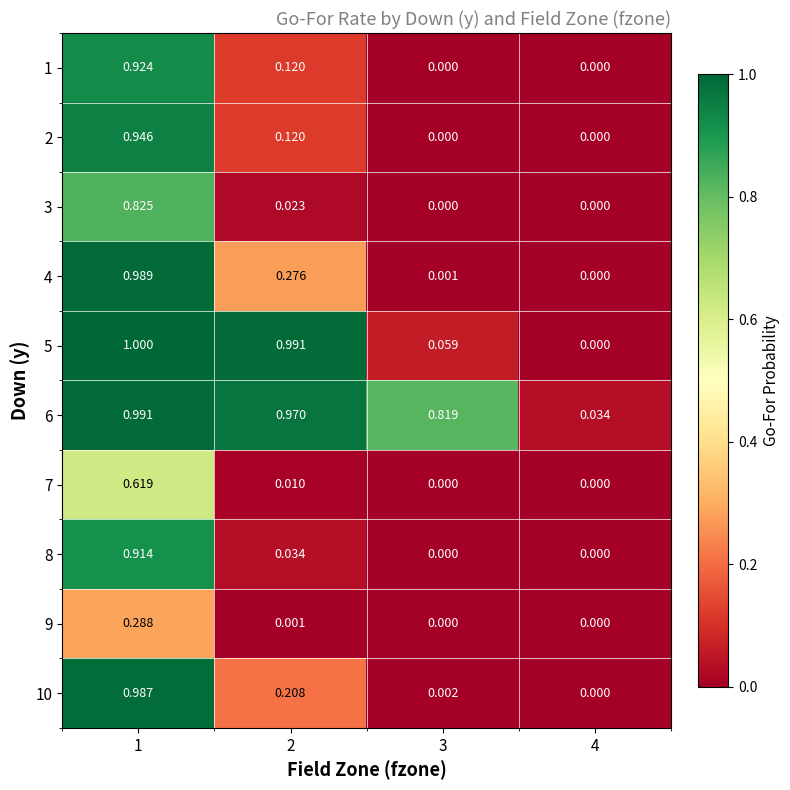

Is the value of 6 at 2 greater than the value of 3 at 2?

Yes